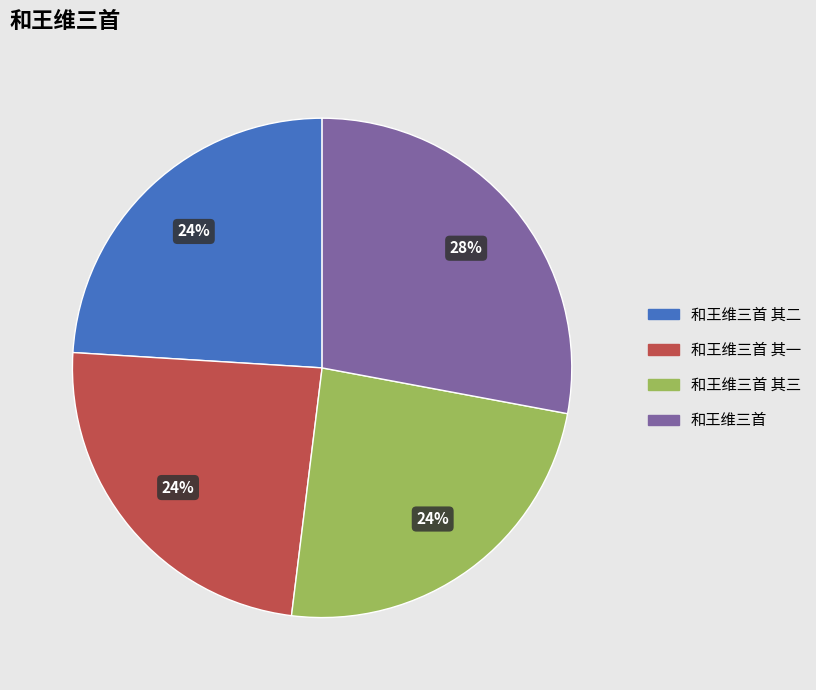

Which has a higher value, 和王维三首 or 和王维三首 其一?

和王维三首